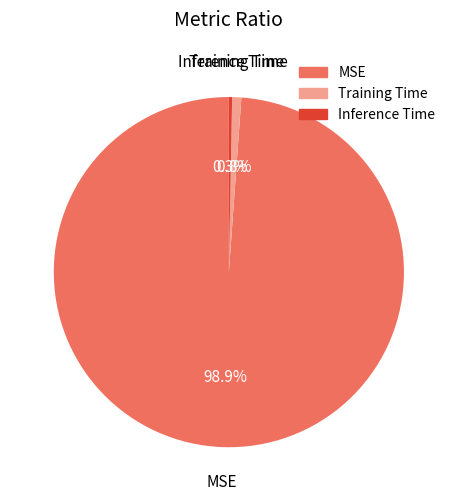

Which category accounts for the majority?

MSE